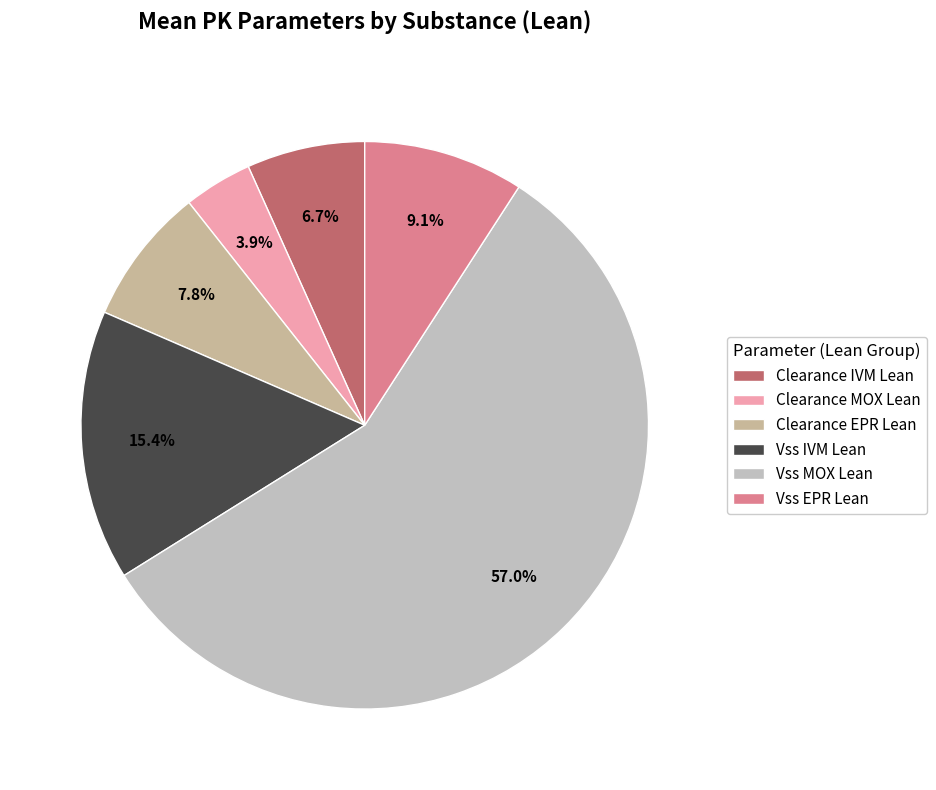

What percentage is the Clearance MOX Lean slice, to the nearest percent?

4%